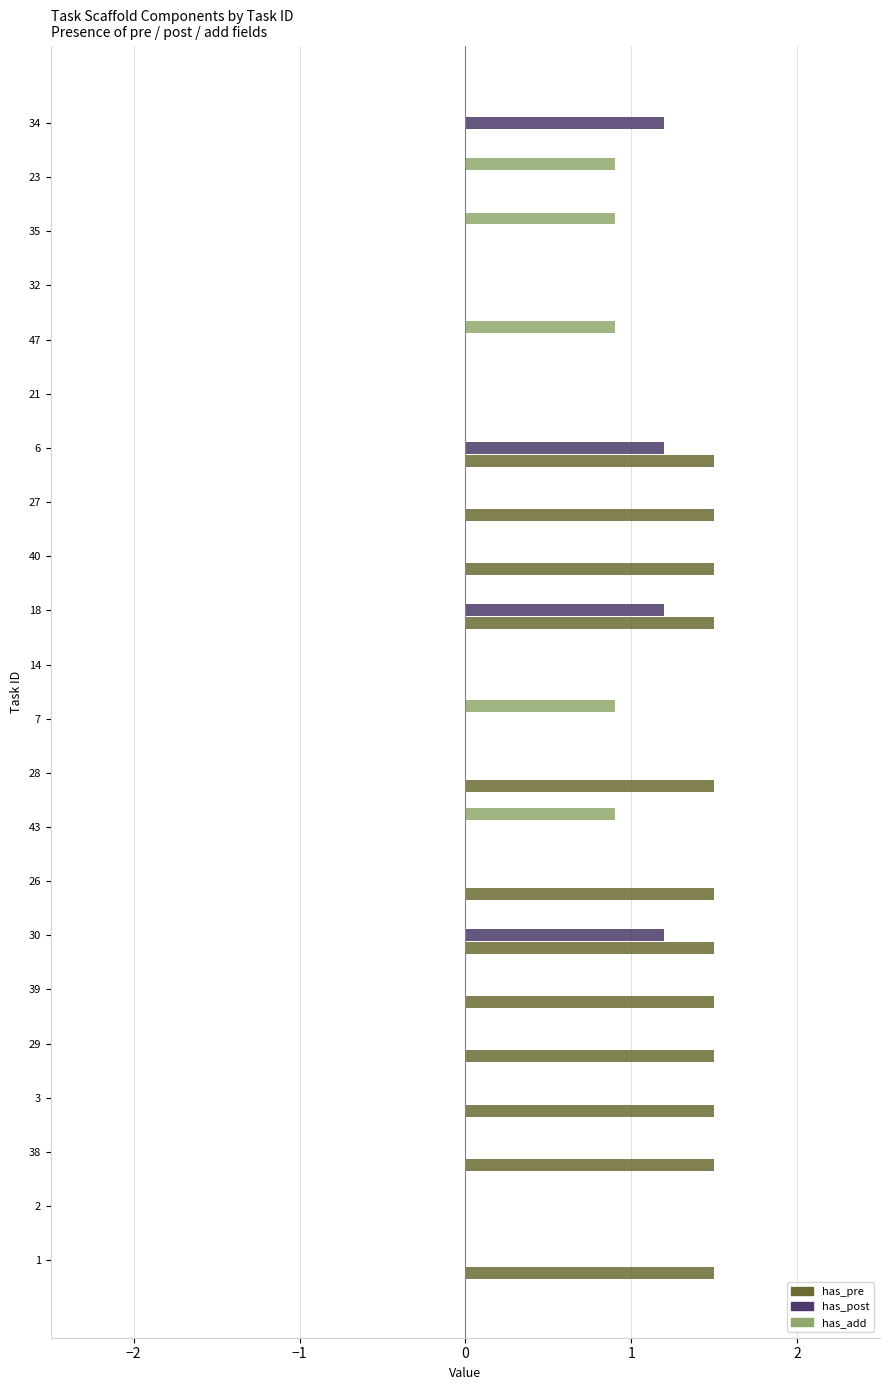

Is the value of has_pre at 27 greater than the value of has_post at 27?

Yes